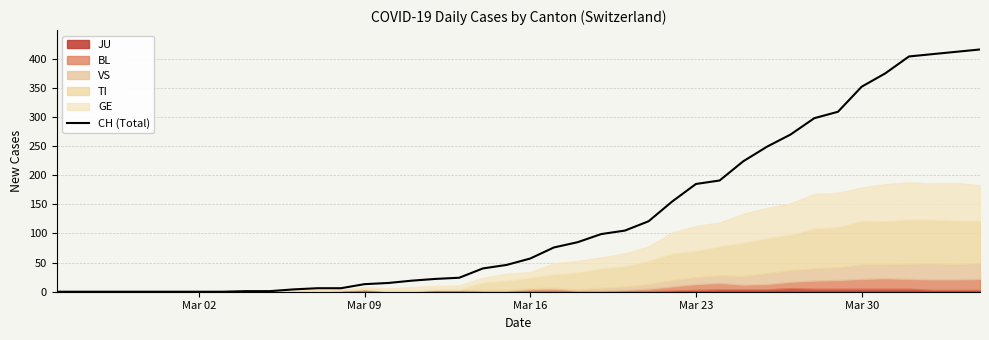

How many values are below 57?

20